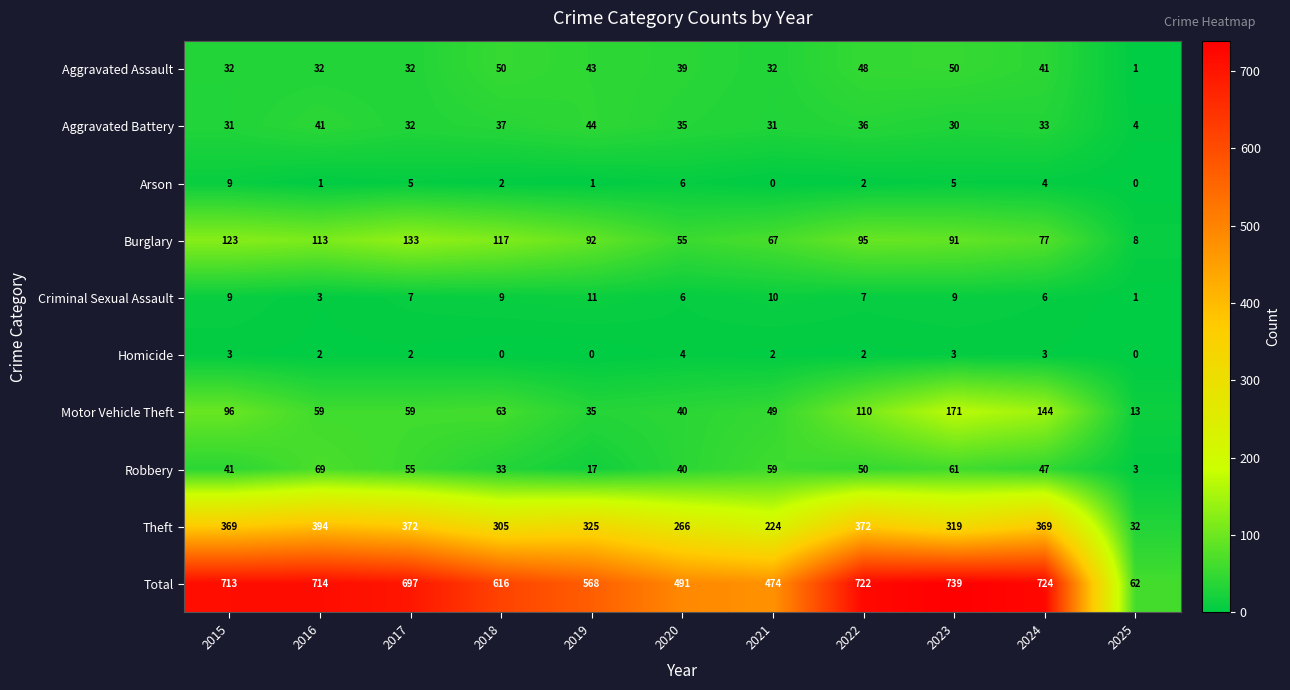

How many data points in Aggravated Assault are less than 39?

5